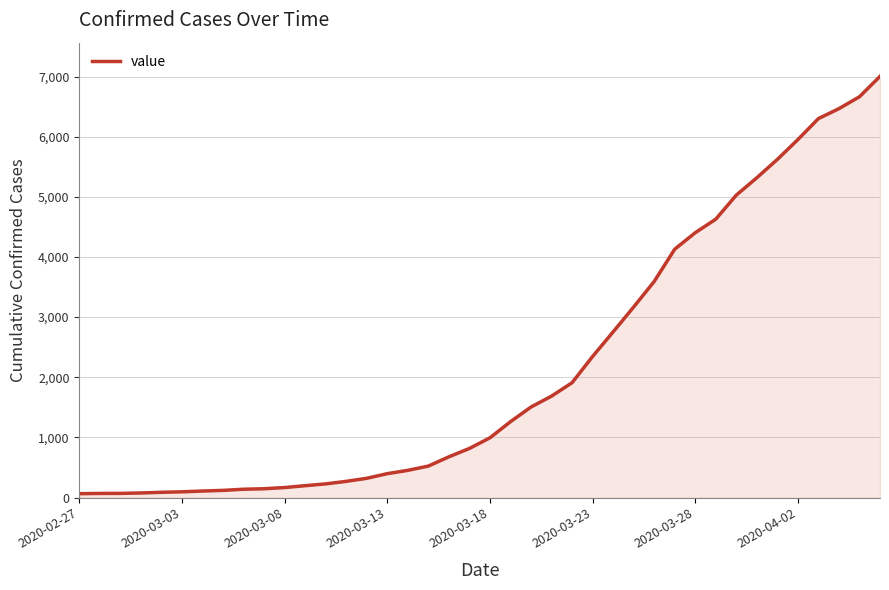

What is the difference between the maximum and minimum values?

6939